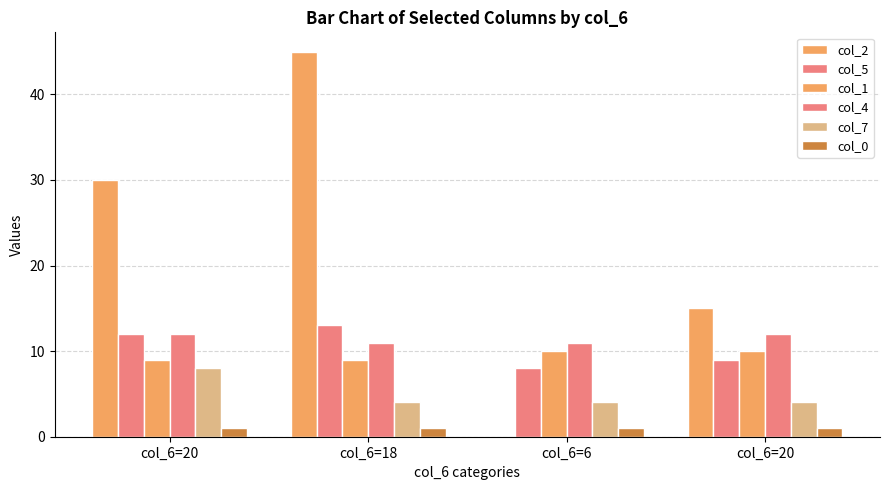

At col_6=6, list the series in order from smallest to largest.

col_2, col_0, col_7, col_5, col_1, col_4